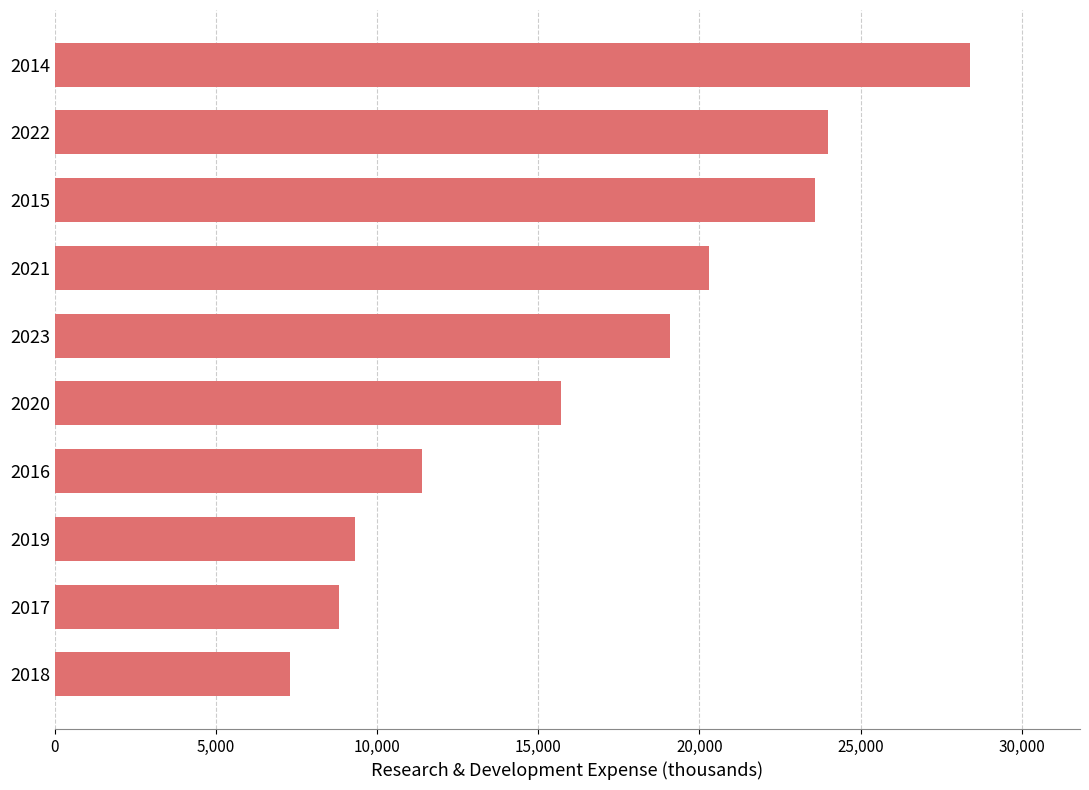

What is the sum of all values?

167900